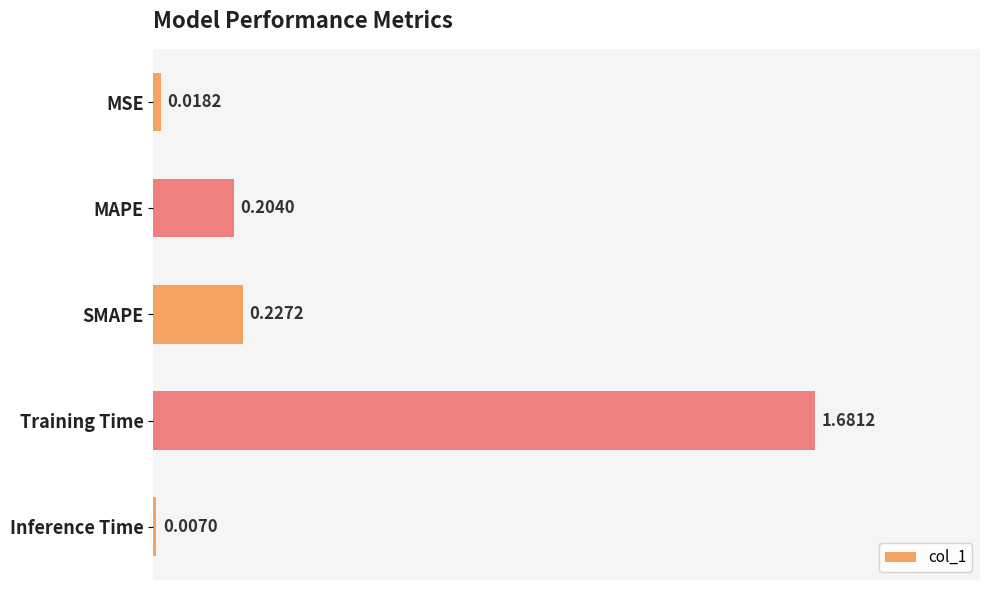

Rank the categories by value from lowest to highest.

Inference Time, MSE, MAPE, SMAPE, Training Time